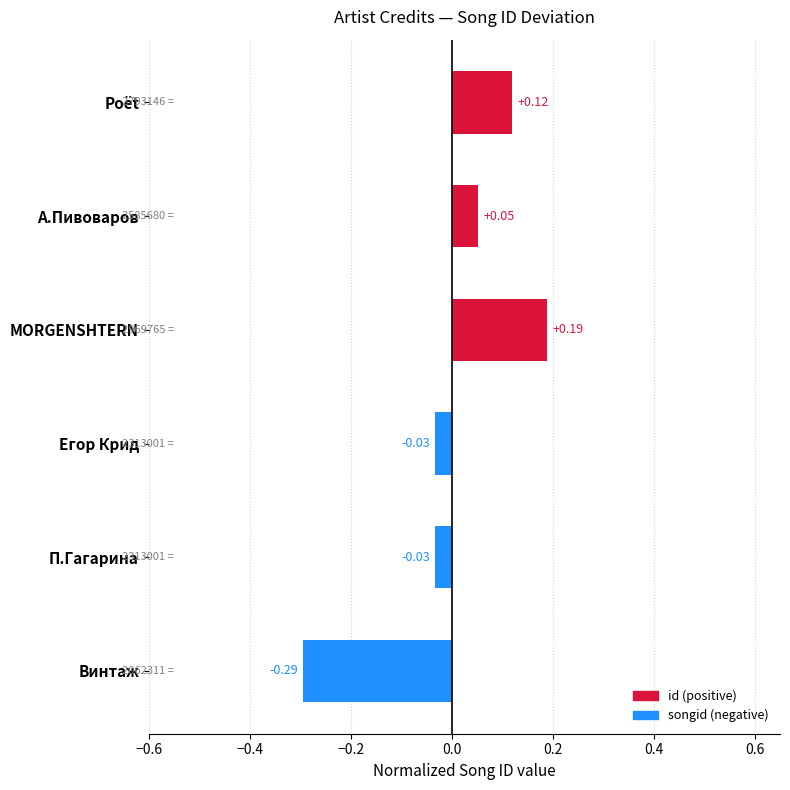

How many bars are there in total?

6